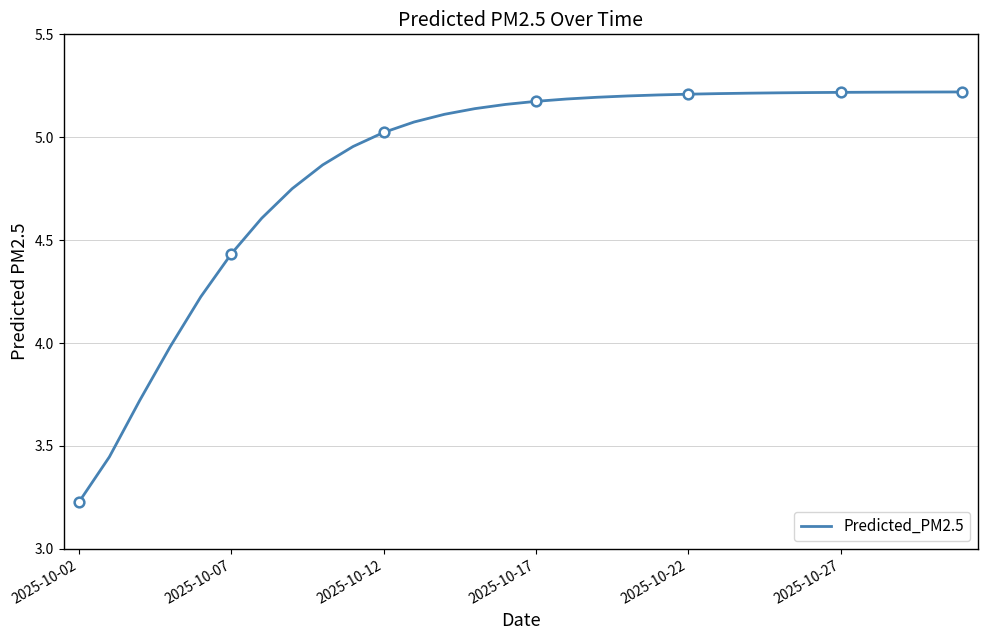

At which label does Predicted_PM2.5 reach its minimum?

2025-10-02